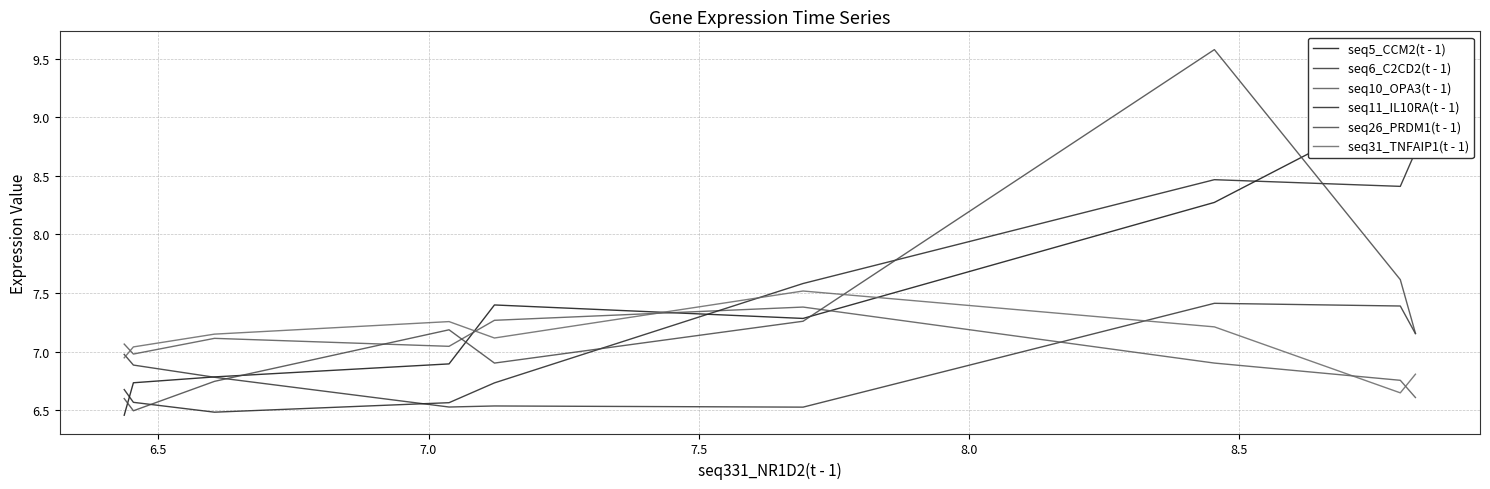

At which category does seq26_PRDM1(t - 1) reach its first local peak?

7.0